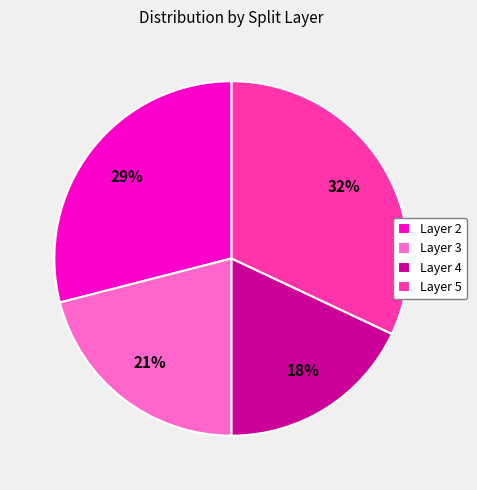

What is the largest slice in the pie chart?

Layer 5